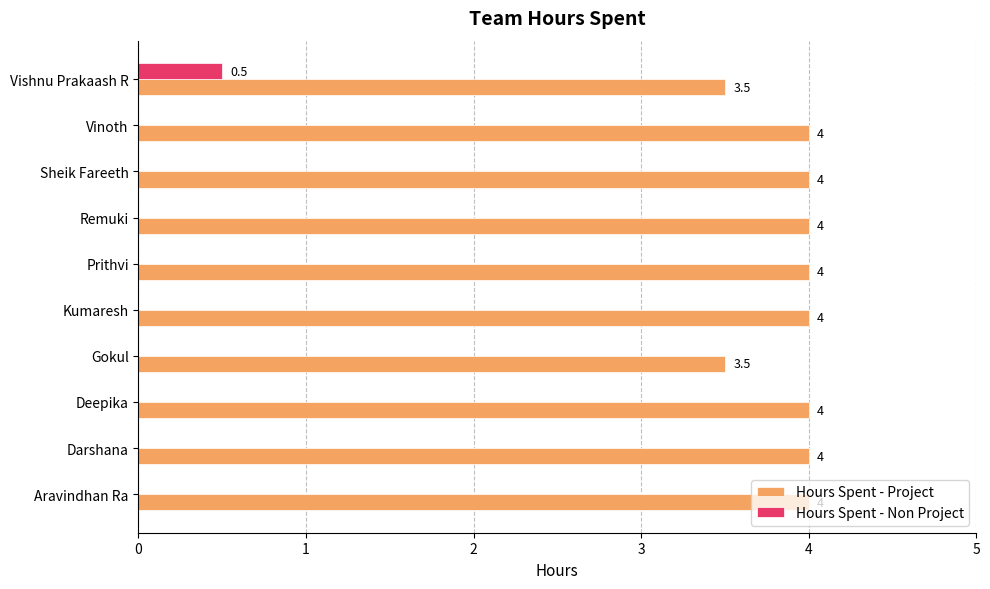

Is the value of Hours Spent - Non Project at Sheik Fareeth greater than the value of Hours Spent - Project at Remuki?

No